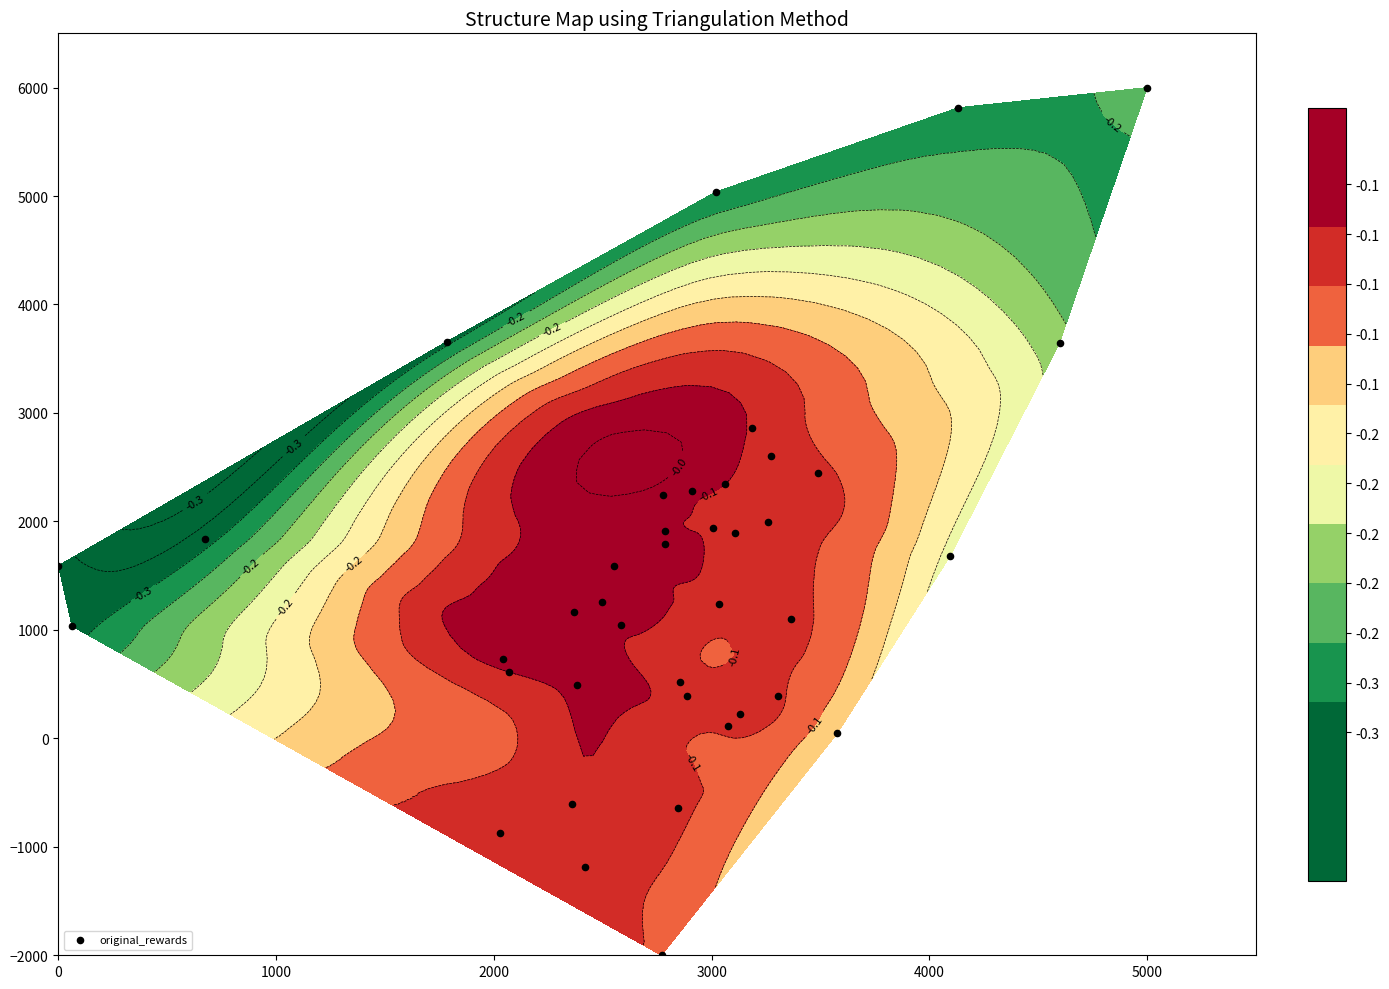

How many values are below 1586?

20